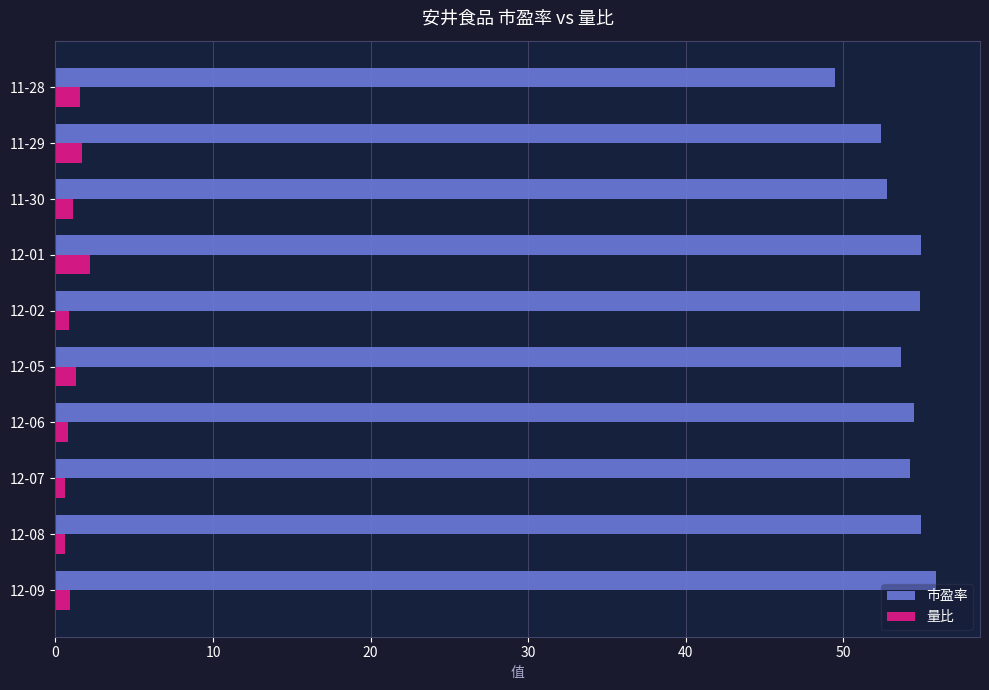

What is the greatest value displayed?

55.9